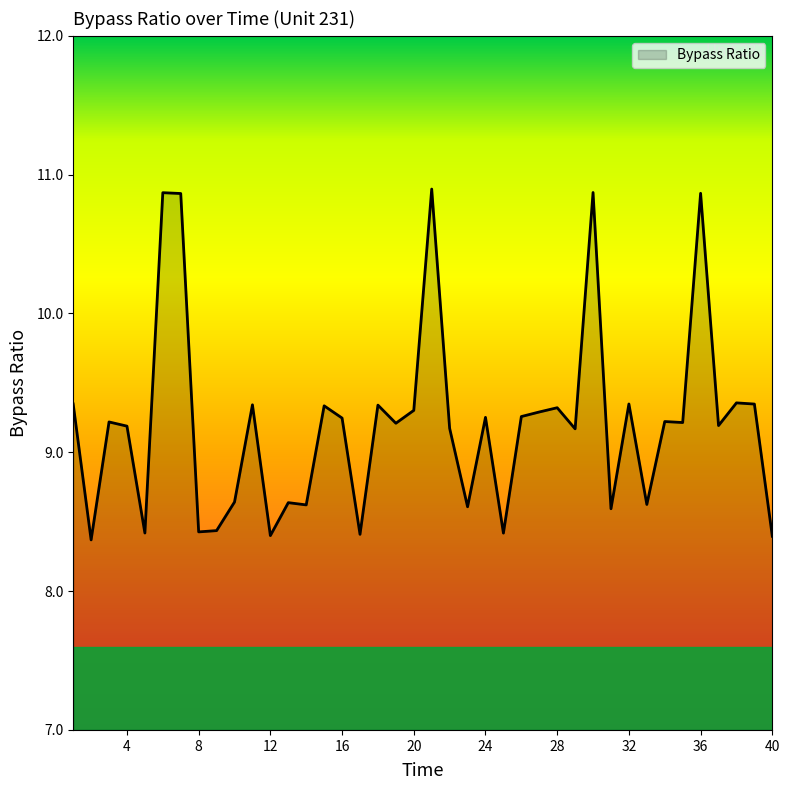

What is the minimum value shown in the chart?

8.4